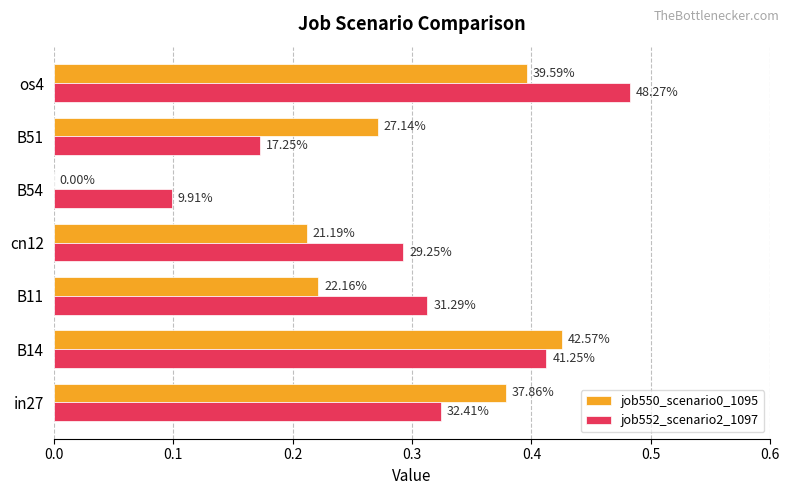

Which series has the largest total across all categories?

job552_scenario2_1097